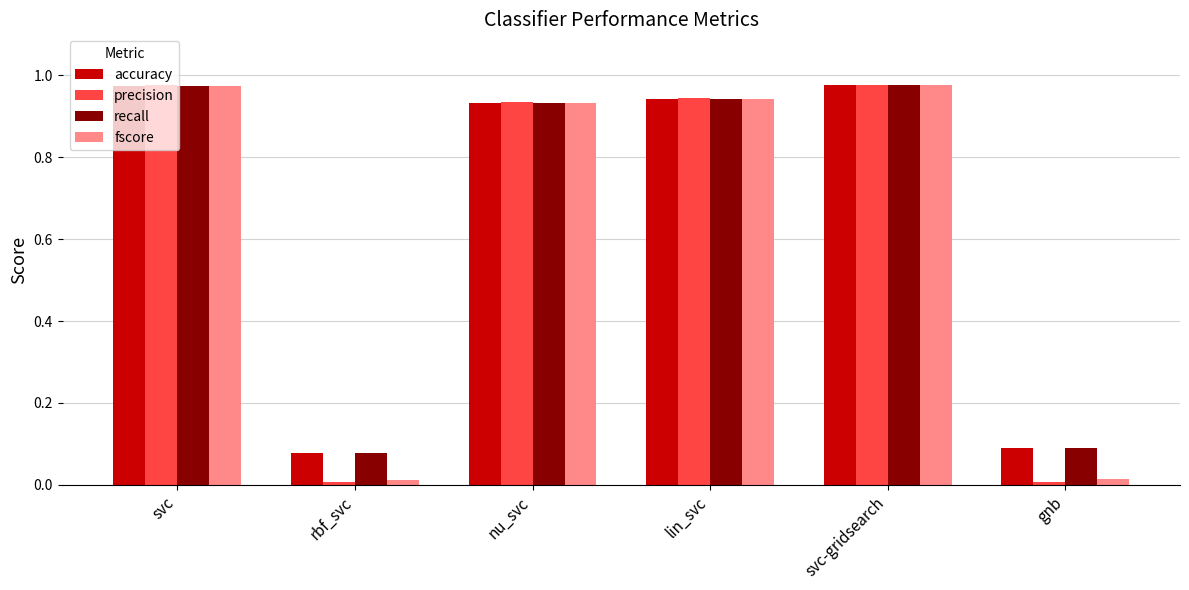

What is the sum of all fscore values?

3.9